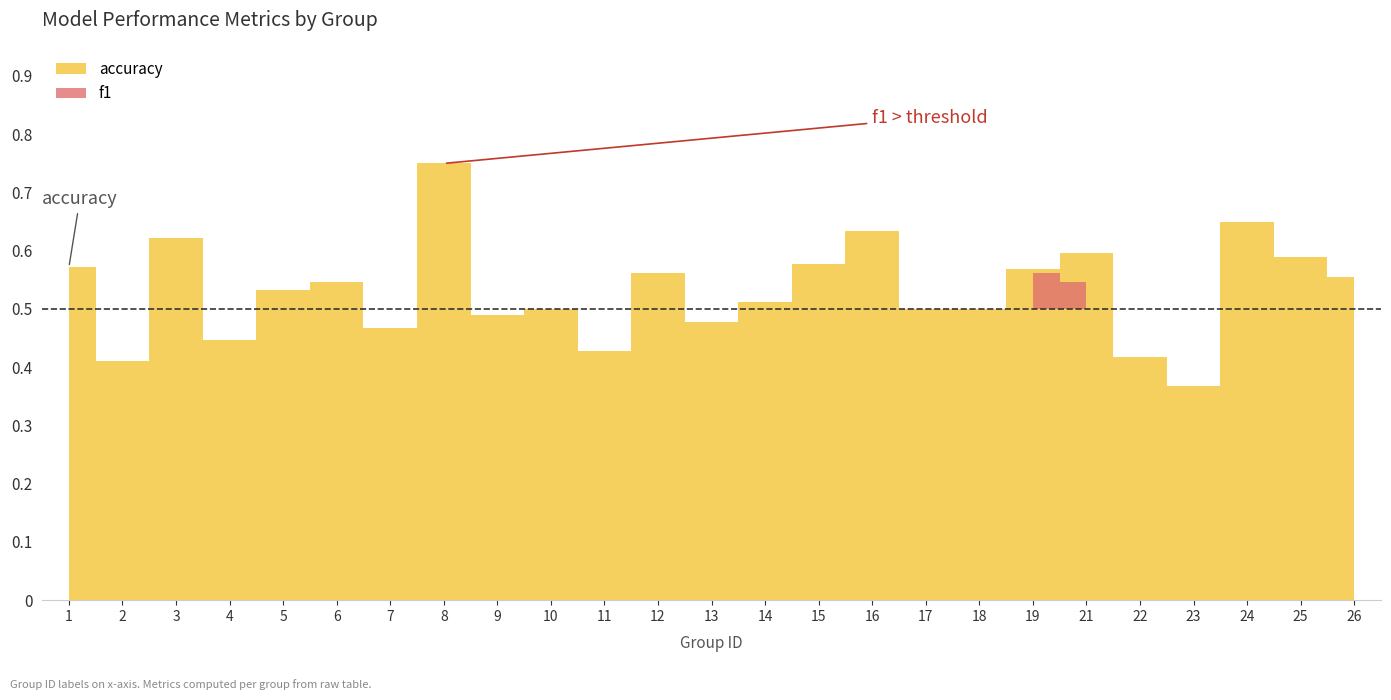

Rank the series at 26 from highest to lowest value.

accuracy, f1